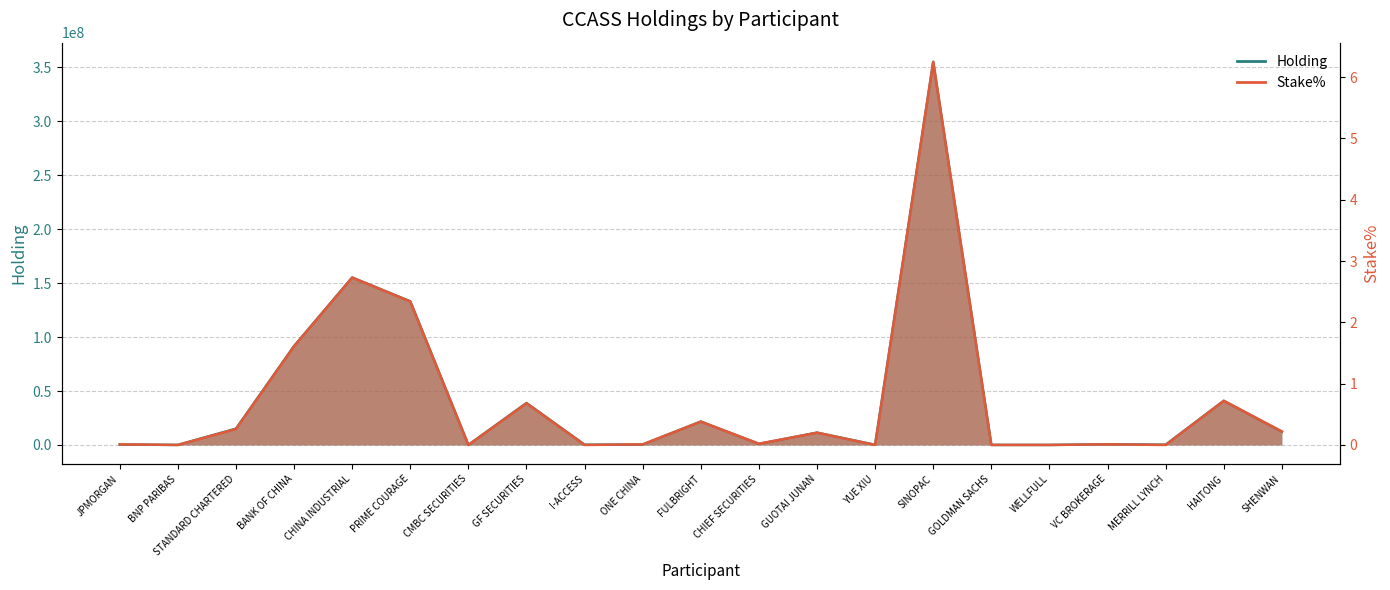

In Holding, how many points are lower than both neighbors (excluding endpoints)?

7